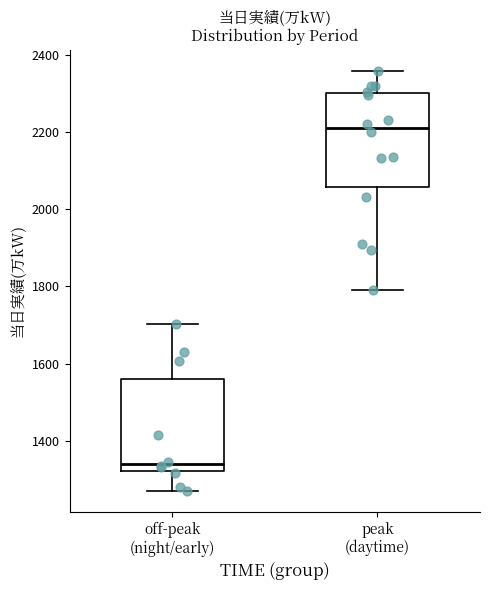

Reading left to right, read every box against the y-axis: the position of its median line, the range the box covers, and the ends of its whiskers. The values are not printed on the chart, so give them approximately, as read against the axis.

off-peak (night/early): median 1340, box 1320 to 1560, whiskers 1280 to 1700
peak (daytime): median 2220, box 2060 to 2300, whiskers 1800 to 2360